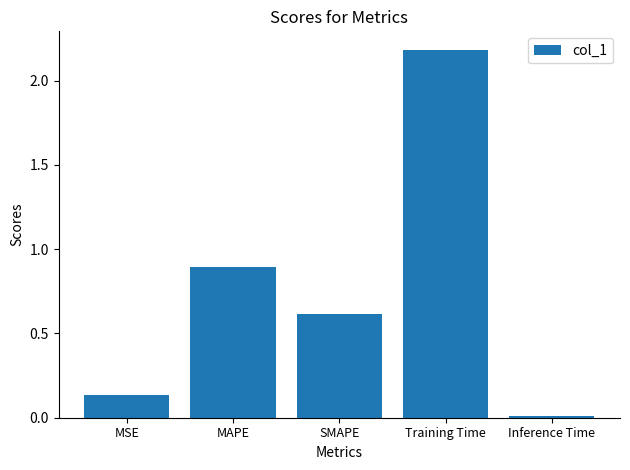

How many data points does each series have?

5